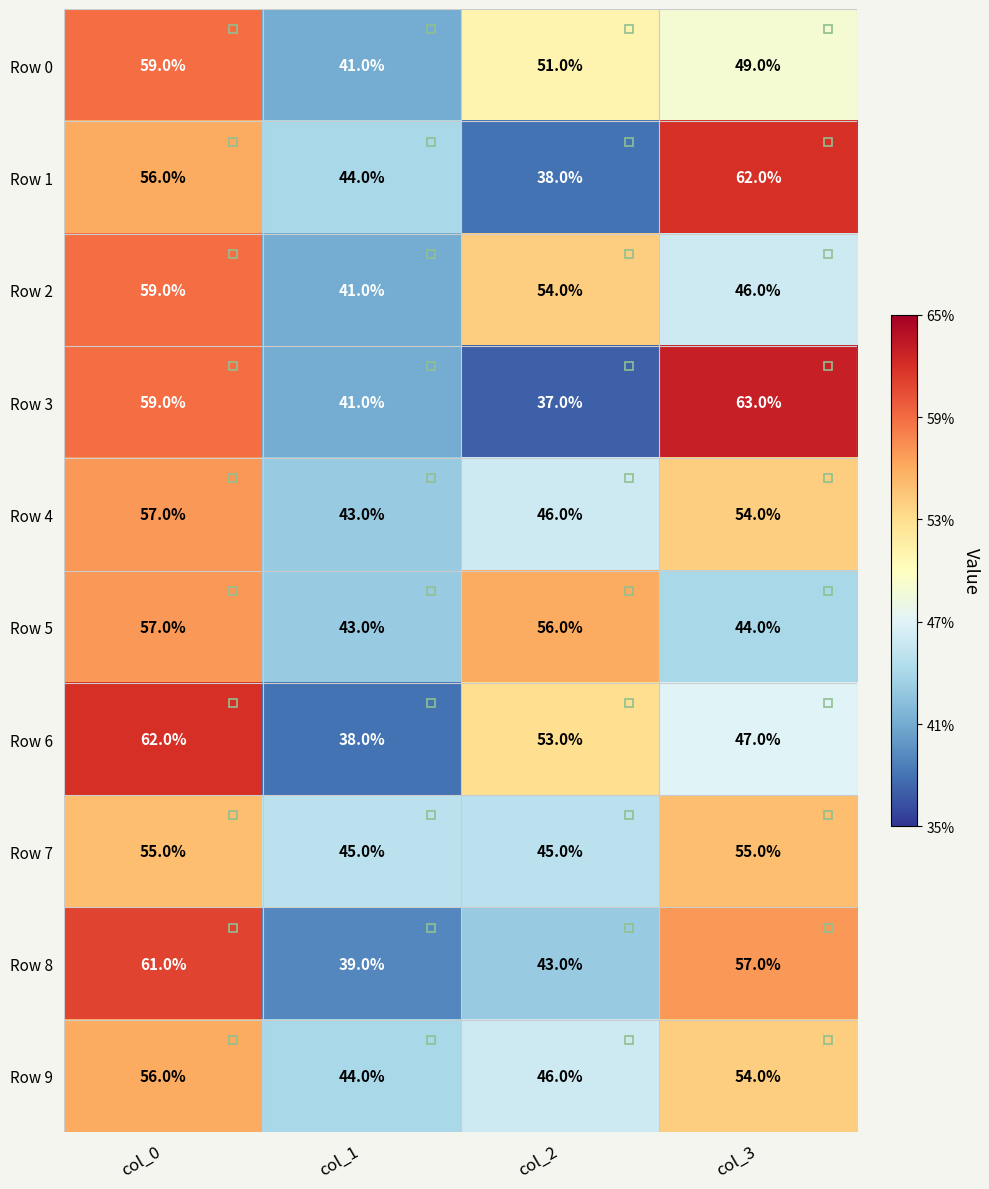

What is the difference between the highest and lowest values at col_0?

7